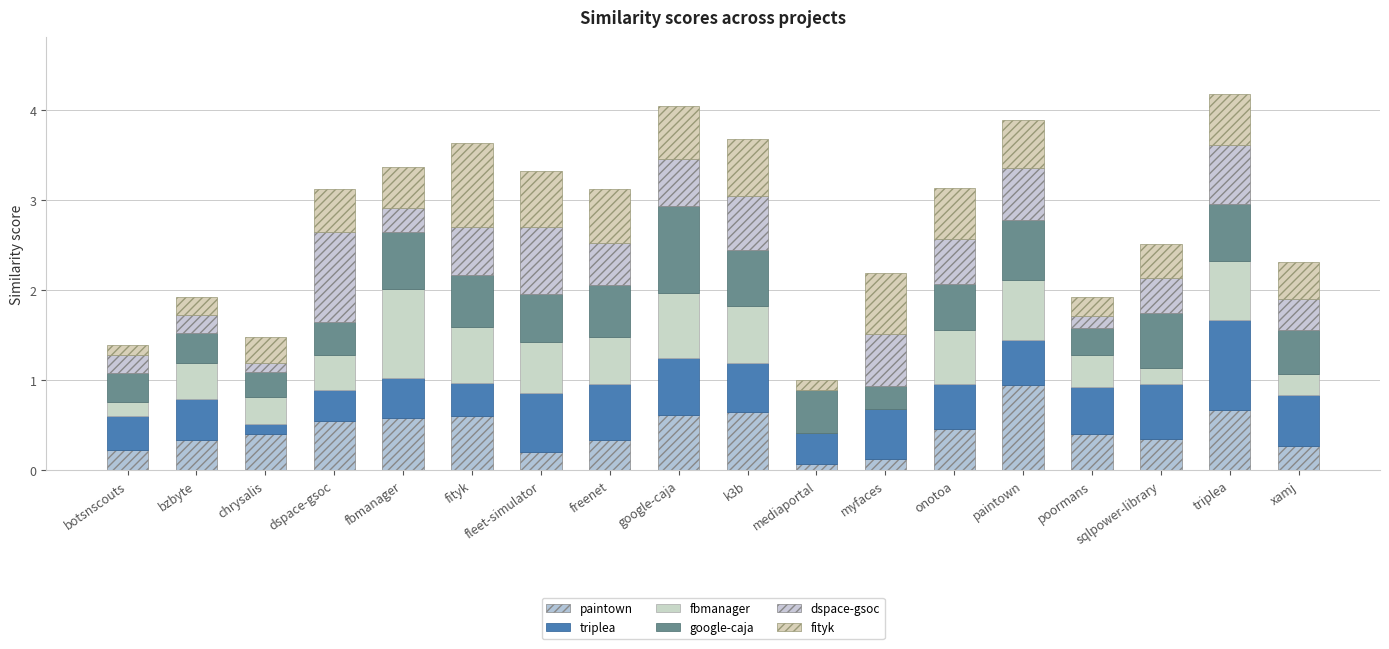

True or false: fityk.csv has a value of 0.1 at xamj.

False